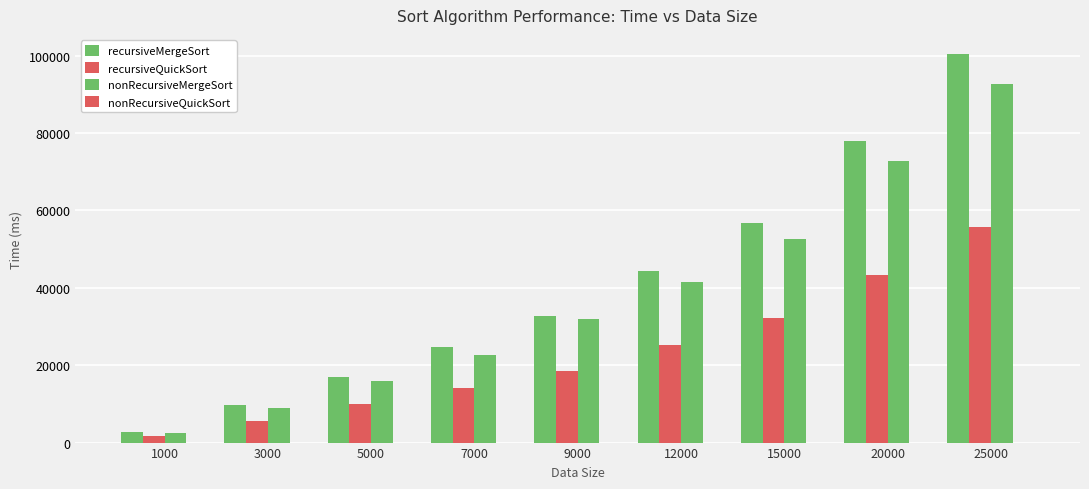

How many groups of bars are there?

9